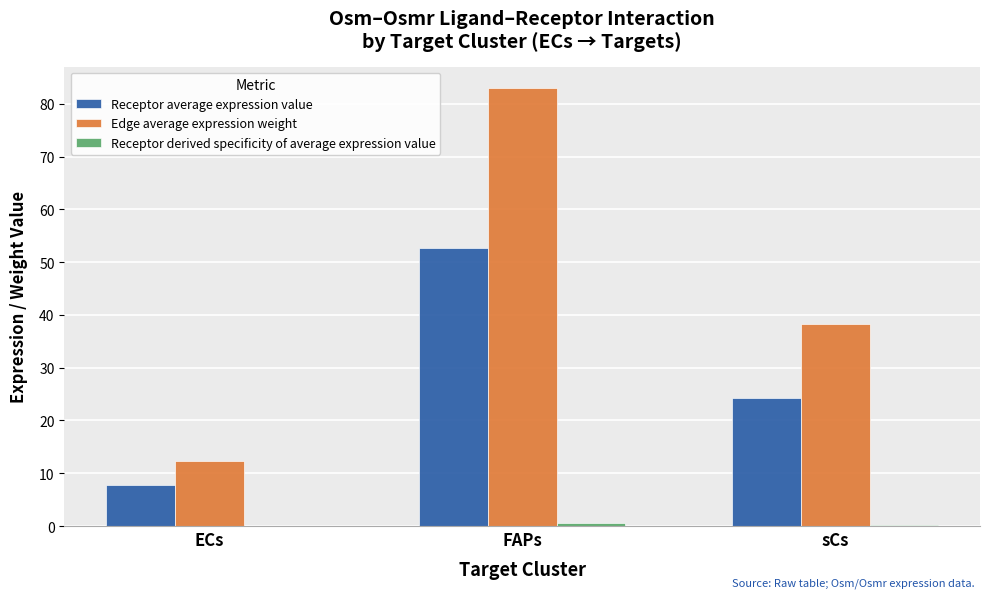

Between ECs and sCs, which series saw the biggest shift?

Edge average expression weight